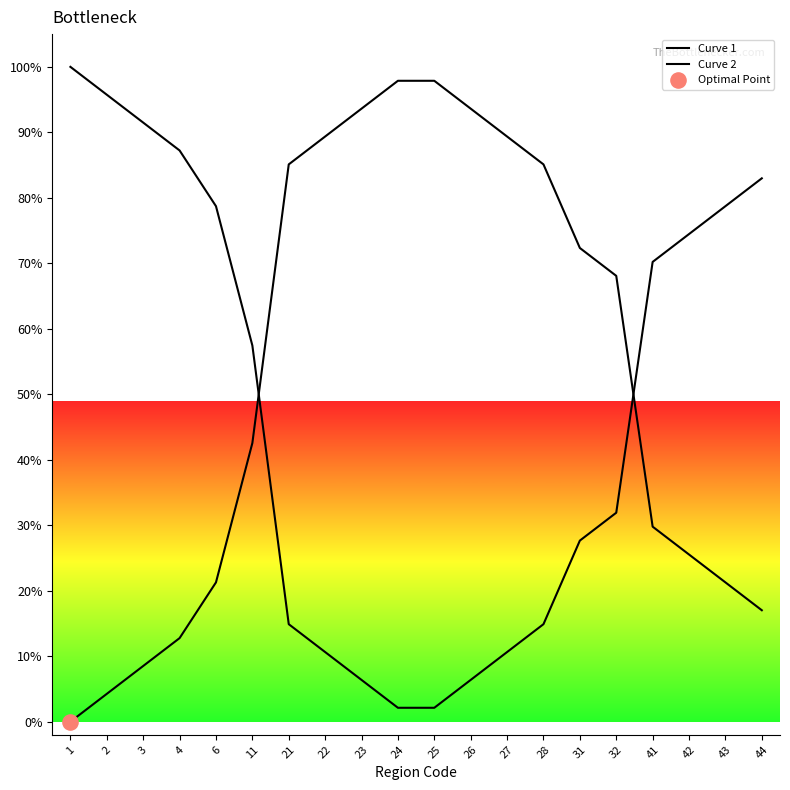

What are all the series names shown in the legend?

Curve 1, Curve 2